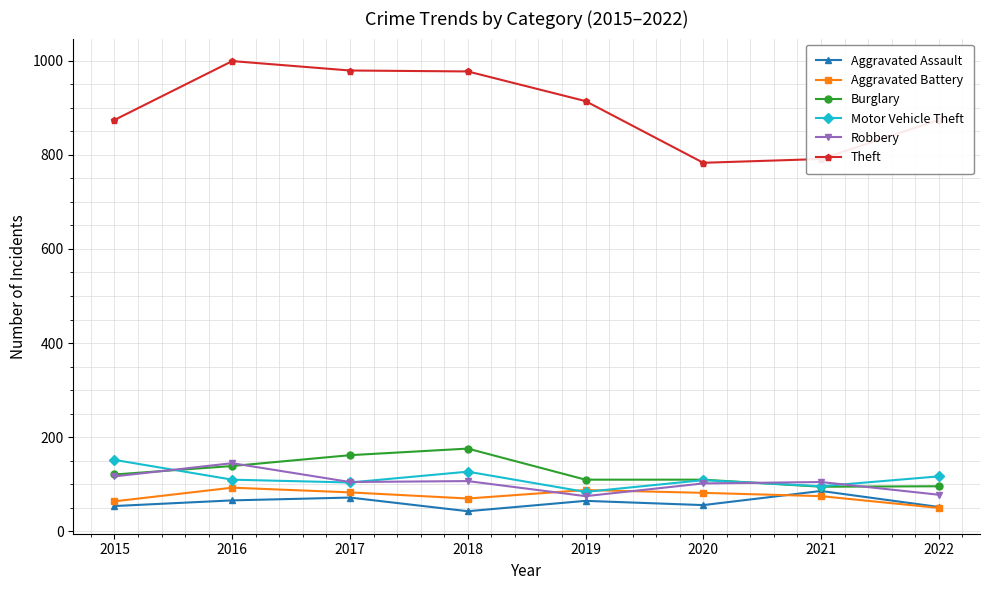

True or false: Motor Vehicle Theft and Theft cross at least once.

False